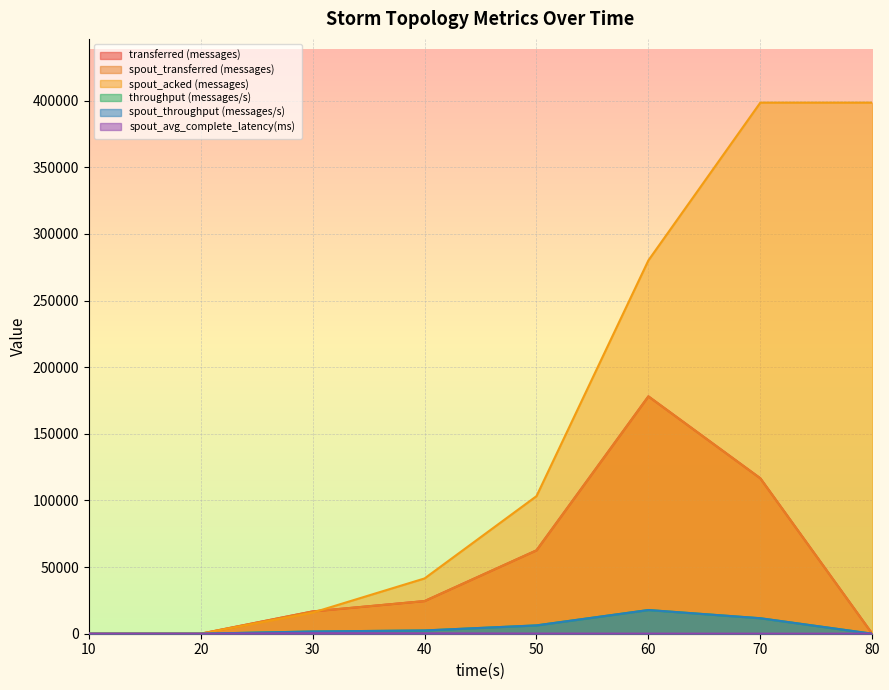

Is the value of throughput (messages/s) at 40 greater than the value of spout_acked (messages) at 10?

Yes